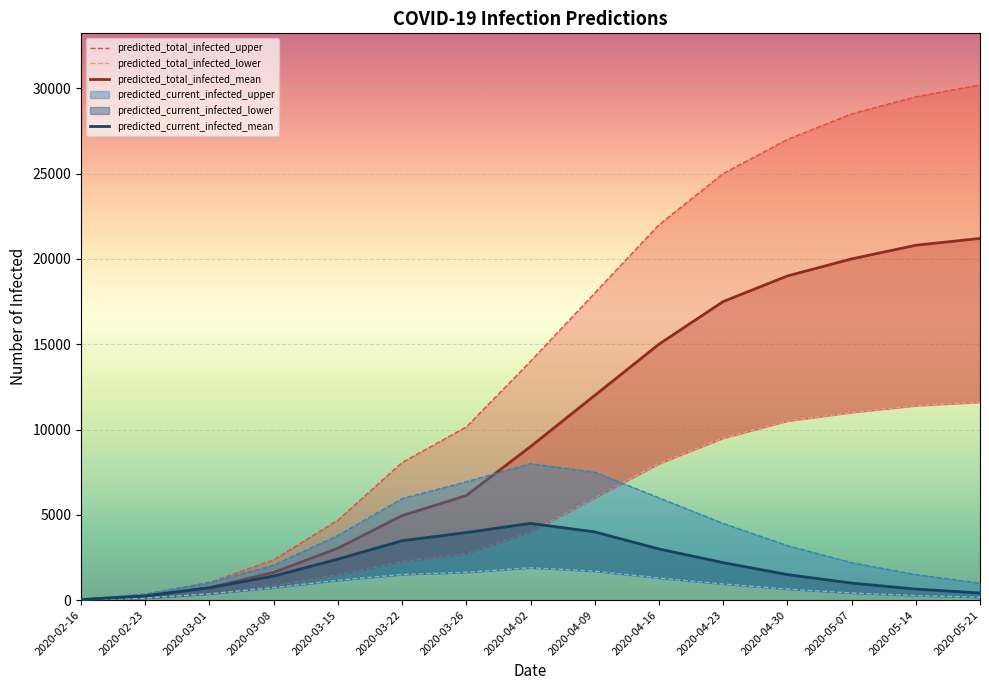

How many lines are shown in the chart?

4